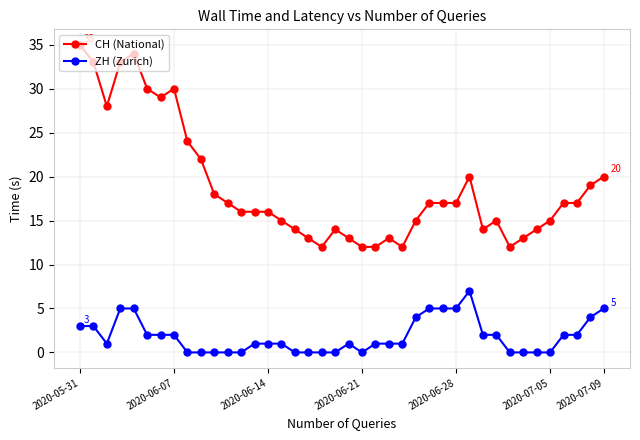

Count the number of categories in the chart.

40